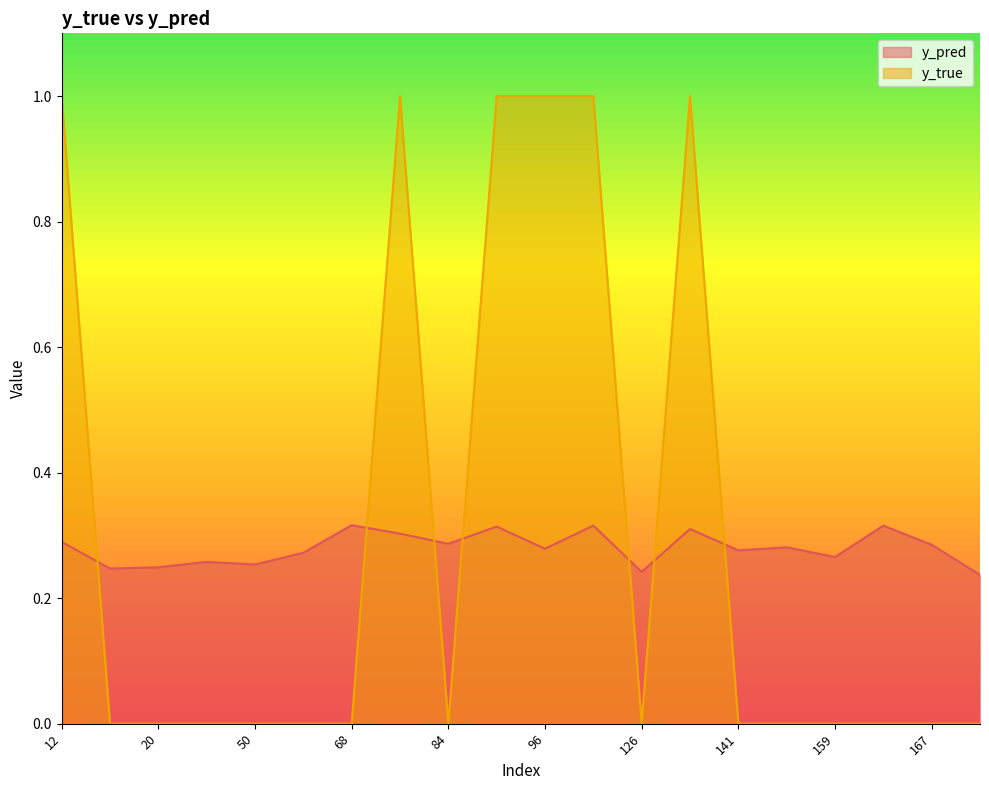

Which has a higher value, 158 or 12?

12